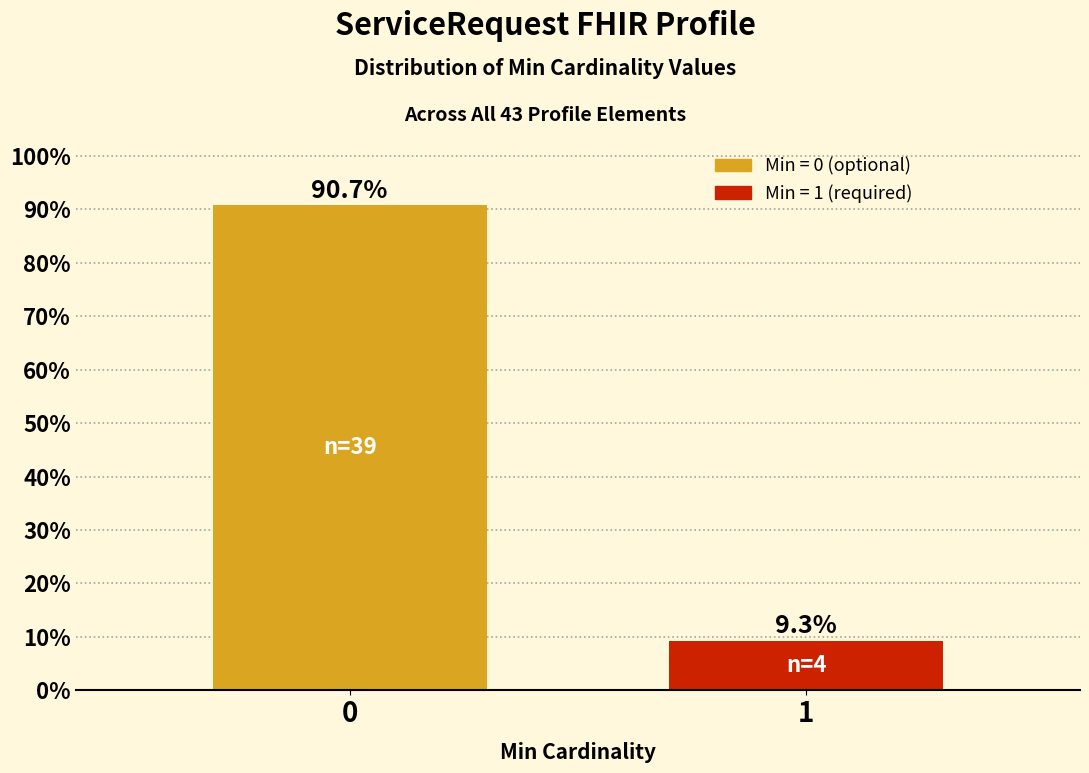

Reading left to right, list all the values displayed in this chart.

90.7	9.3